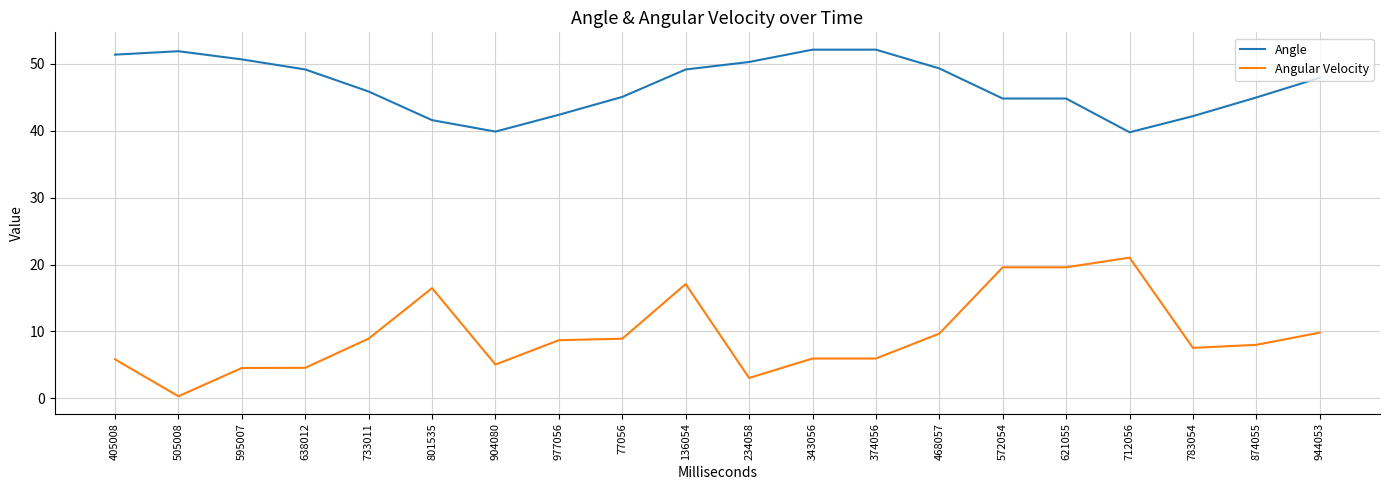

At which label does Angular Velocity first exceed 8?

733011